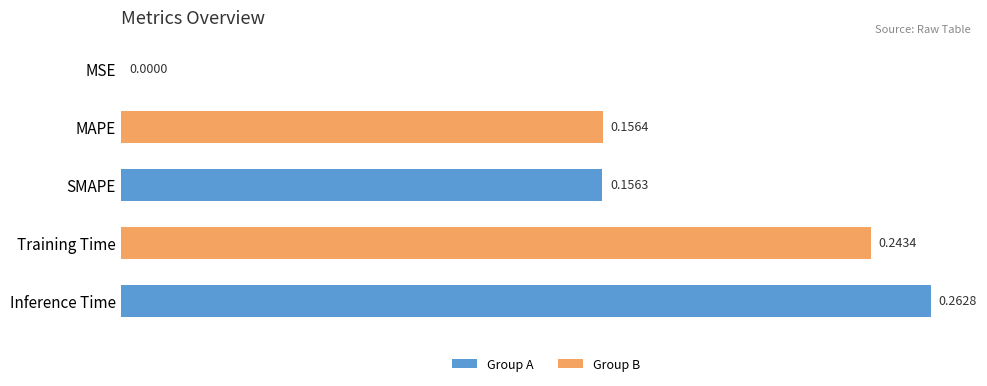

What is the sum of all values?

0.8